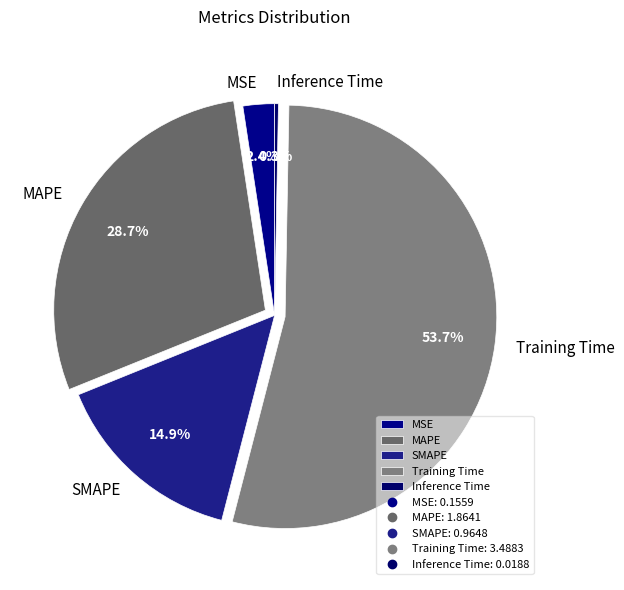

Is there a majority slice in this chart?

Yes